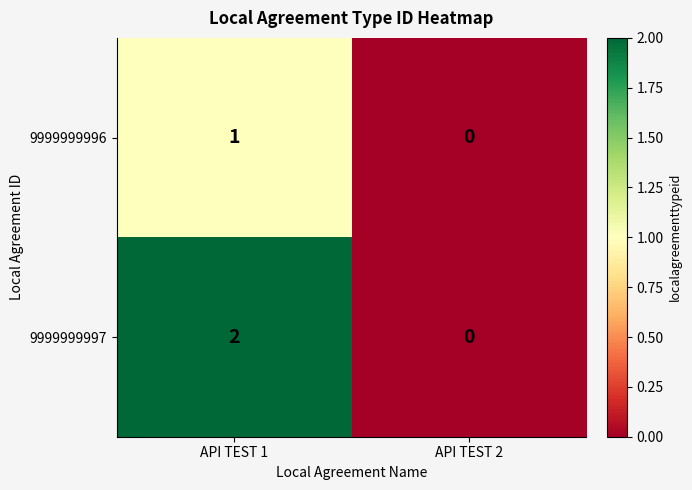

At which label does 9999999997 reach its peak?

API TEST 1